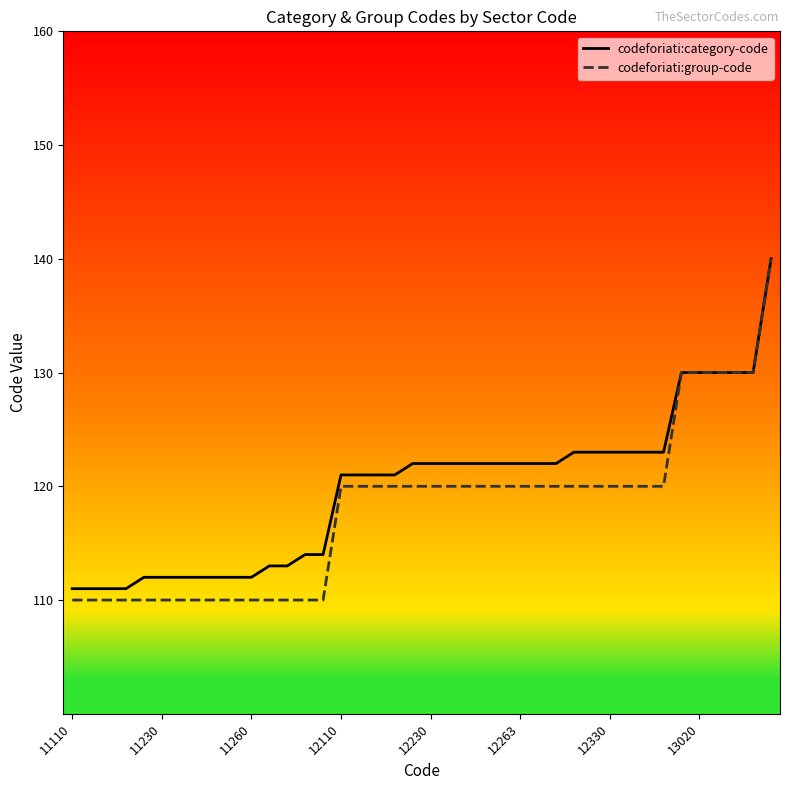

At how many categories does at least one series exceed 136?

1